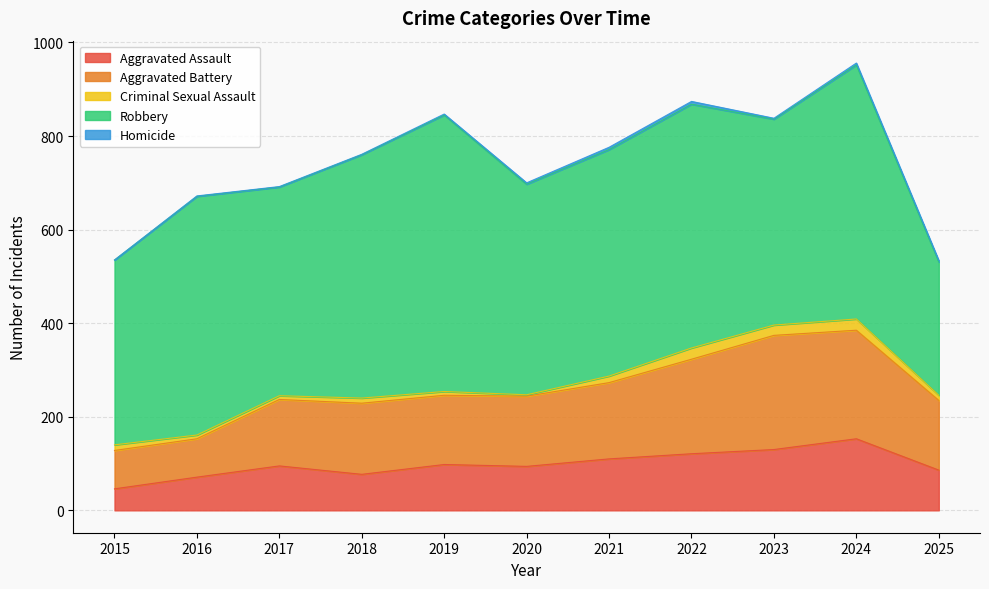

Is the value of Robbery at 2024 greater than the value of Aggravated Battery at 2015?

Yes